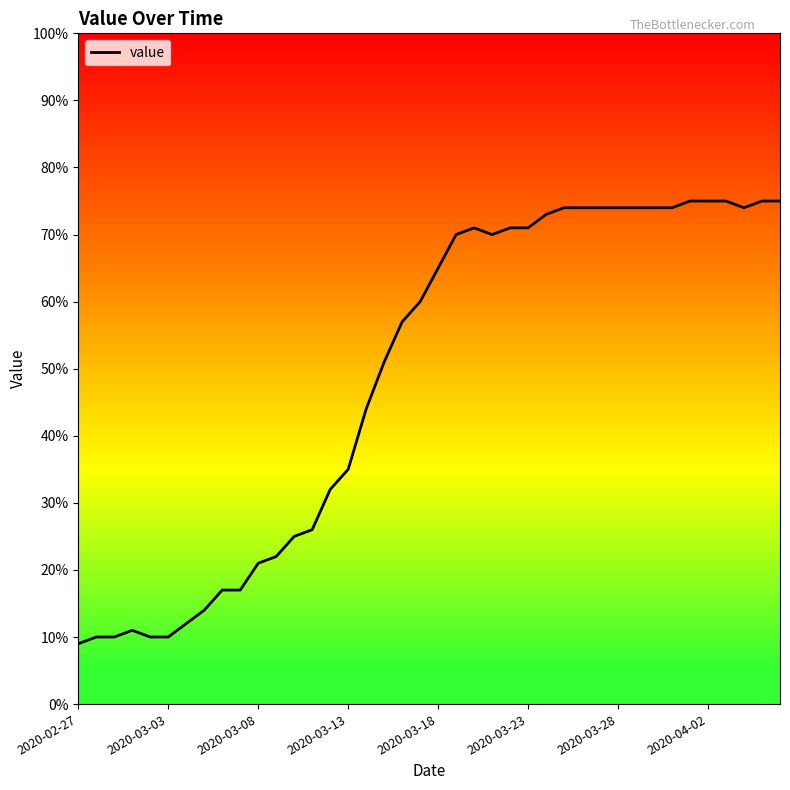

What is the difference between the maximum and minimum values?

66